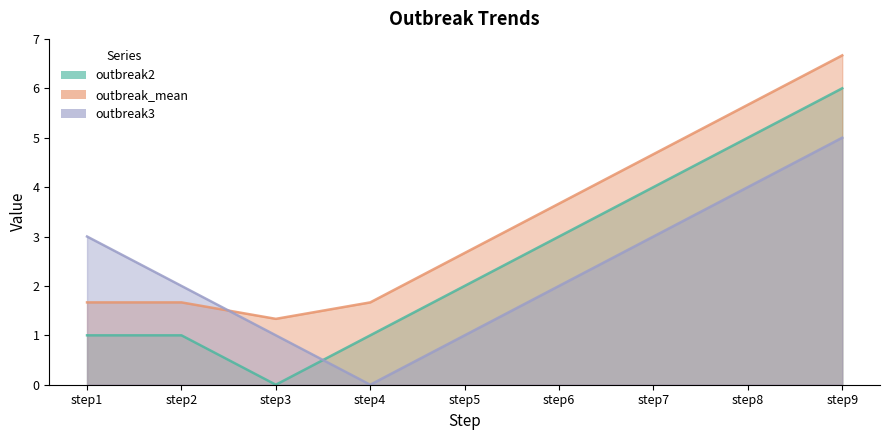

Reading left to right, extract all data points from this chart.

outbreak2: step1=1.0	step2=1.0	step3=0.0	step4=1.0	step5=2.0	step6=3.0	step7=4.0	step8=5.0	step9=6.0
outbreak3: step1=3.0	step2=2.0	step3=1.0	step4=0.0	step5=1.0	step6=2.0	step7=3.0	step8=4.0	step9=5.0
outbreak_mean: step1=1.7	step2=1.7	step3=1.3	step4=1.7	step5=2.7	step6=3.7	step7=4.7	step8=5.7	step9=6.7